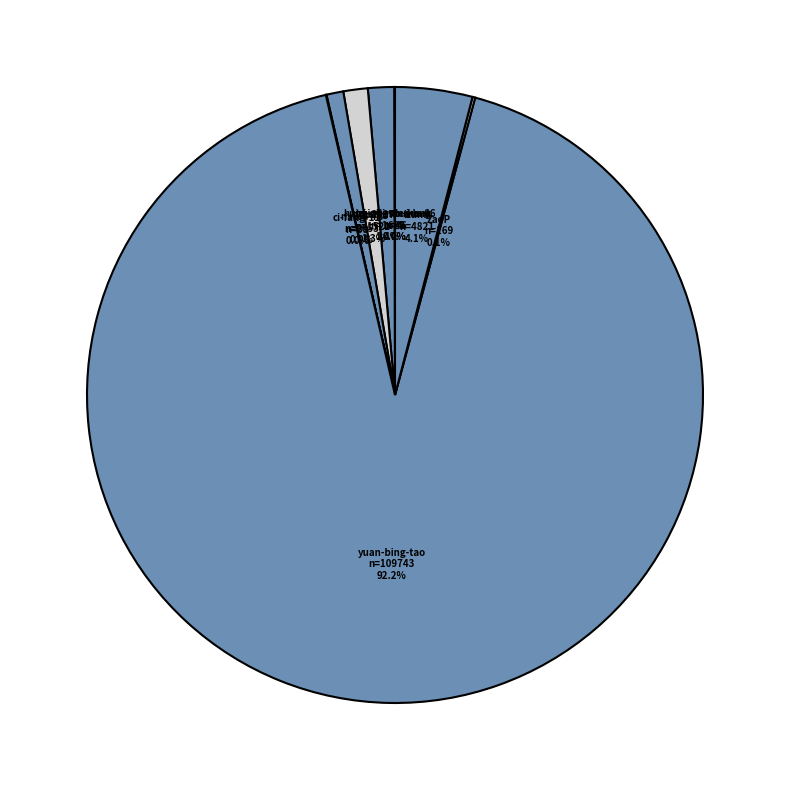

Does yuan-bing-tao represent more than half of the total?

Yes